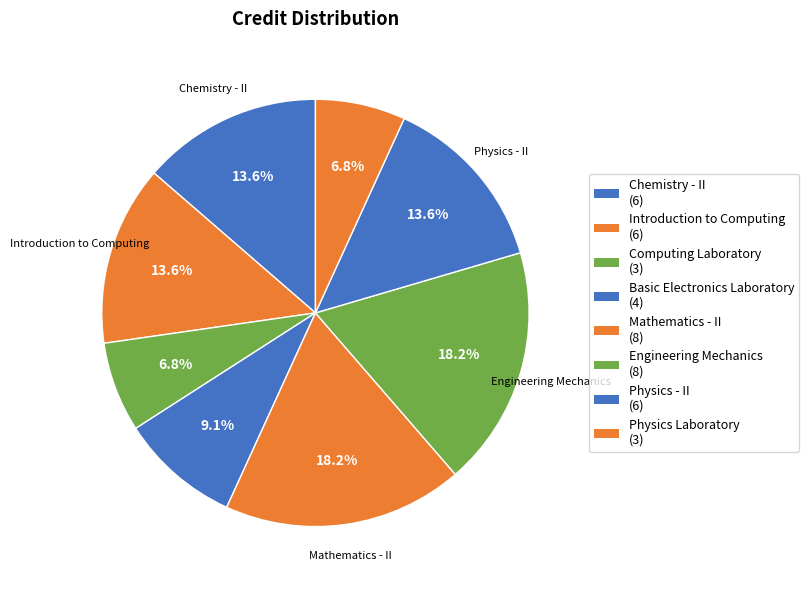

Which category has the biggest portion of the pie?

Mathematics - II